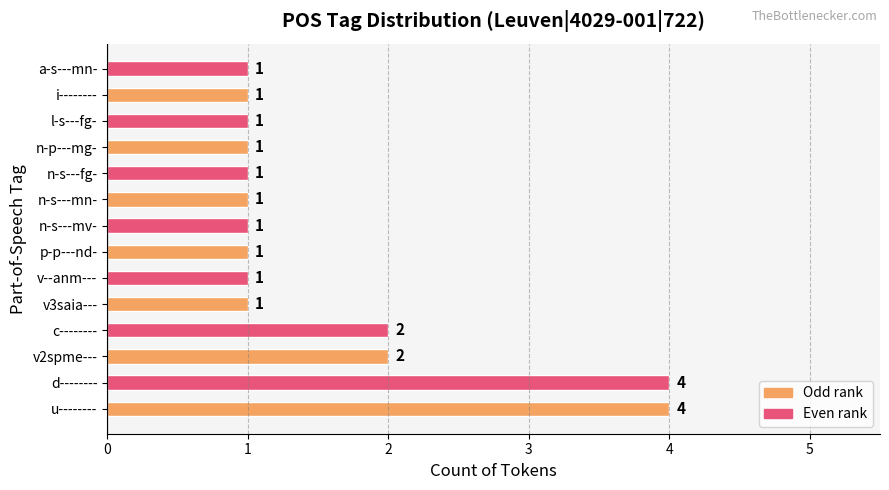

Count the values in the range 1 to 2.

12